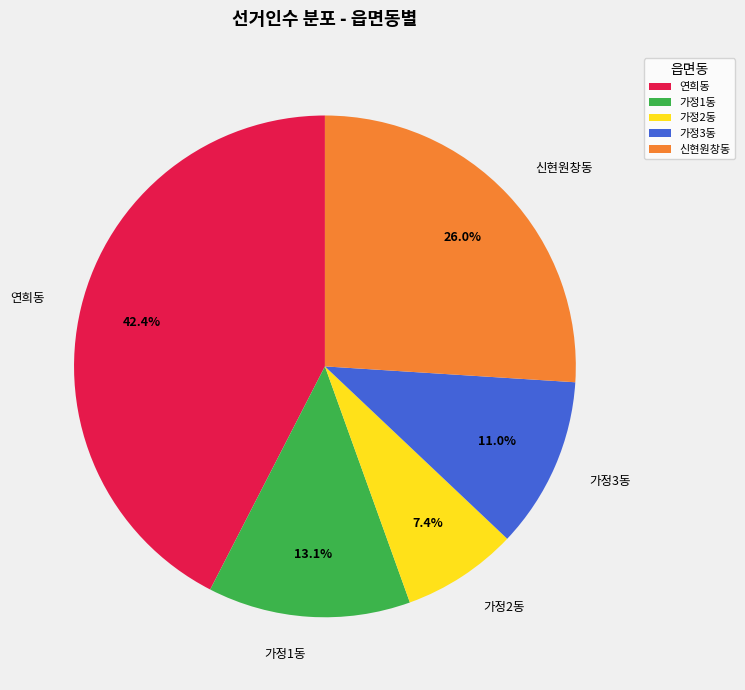

What is the smallest slice in the pie chart?

가정2동